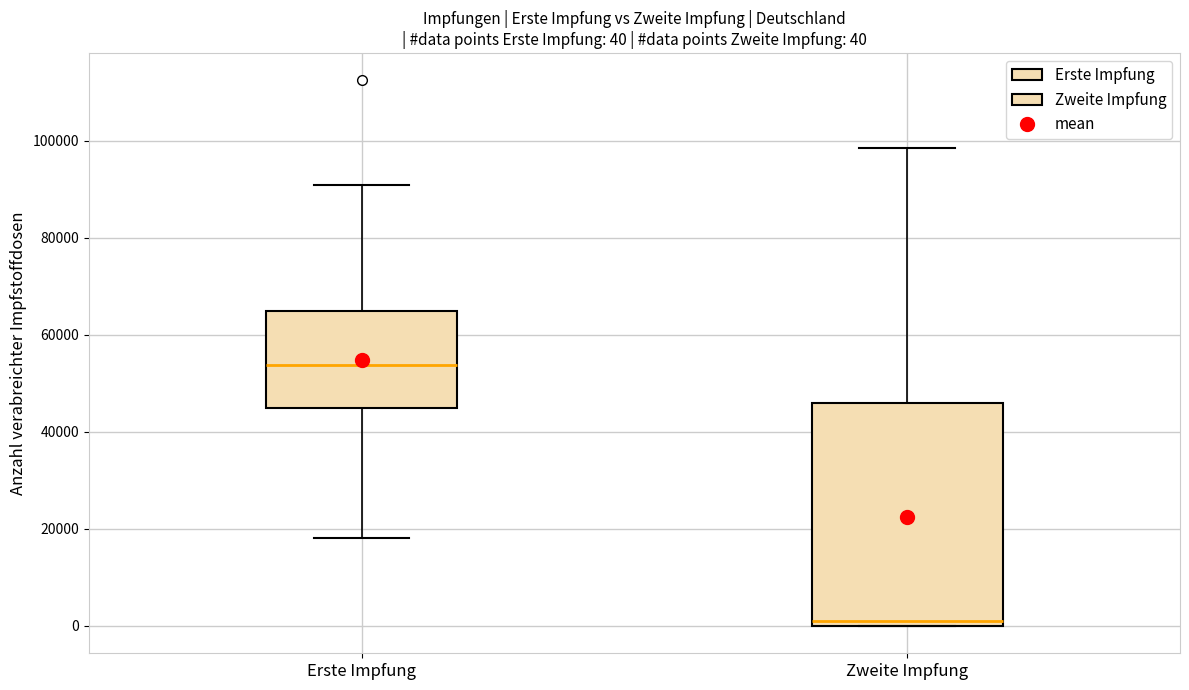

Which box is the tallest, from its lower edge to its upper edge?

Zweite Impfung